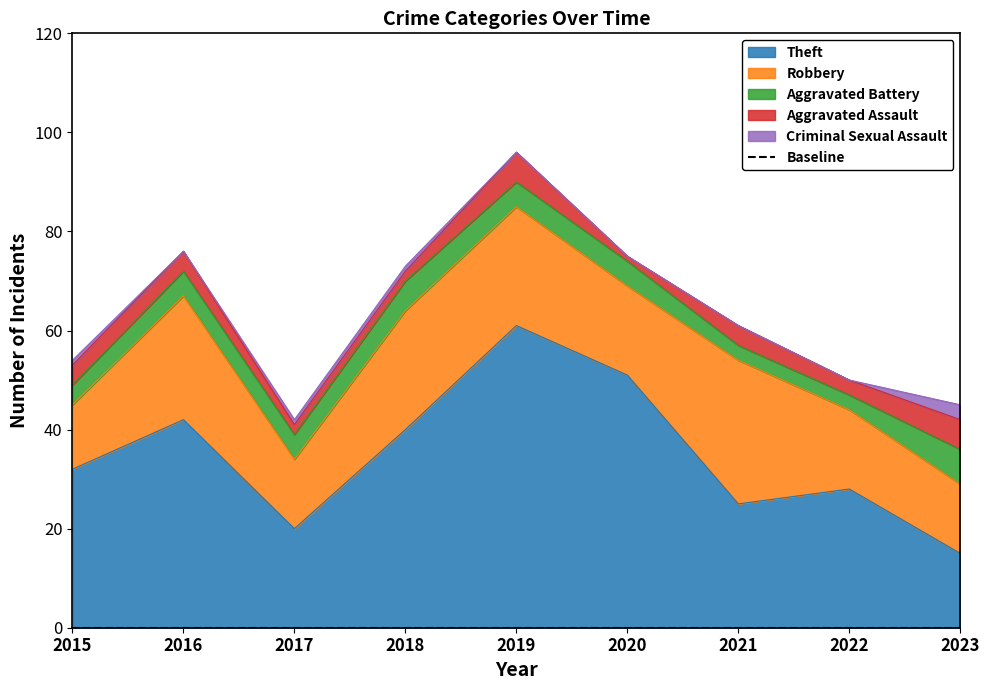

The Theft series shows 15 at 2023. True or false?

True